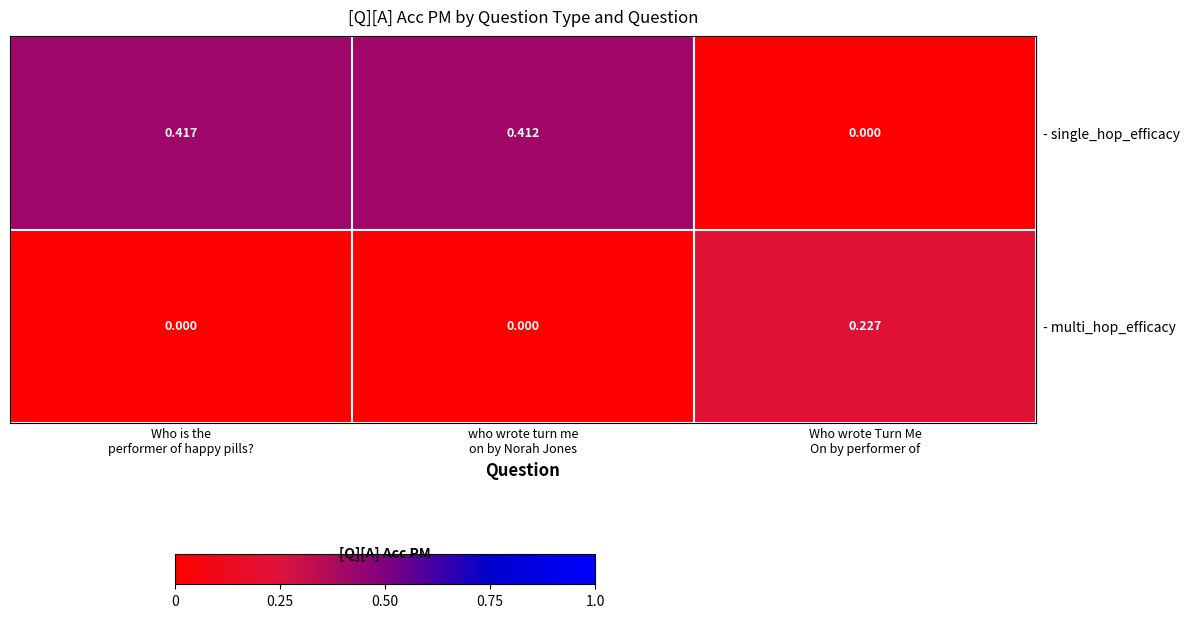

Which series has the widest spread of values?

- single_hop_efficacy